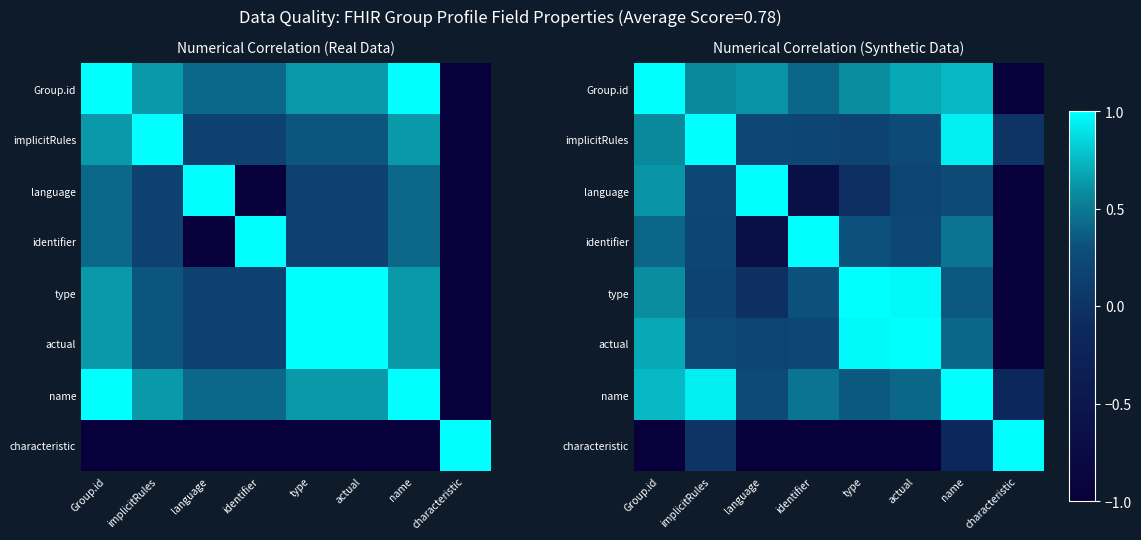

What is the difference between the maximum and minimum values in the name series?

1.2